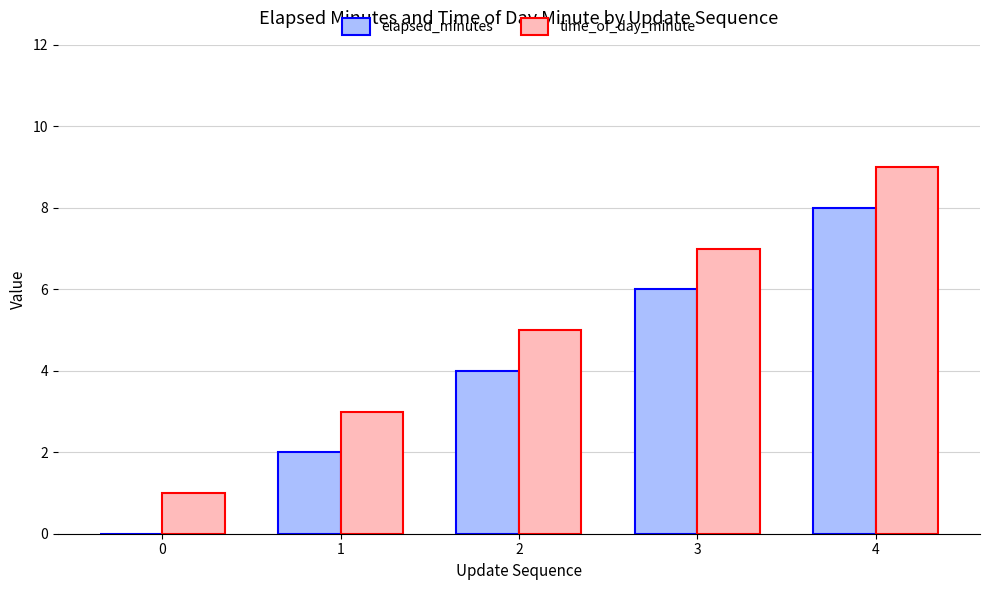

Reading left to right, extract all data points from this chart.

elapsed_minutes: 0=0	1=2	2=4	3=6	4=8
time_of_day_minute: 0=1	1=3	2=5	3=7	4=9